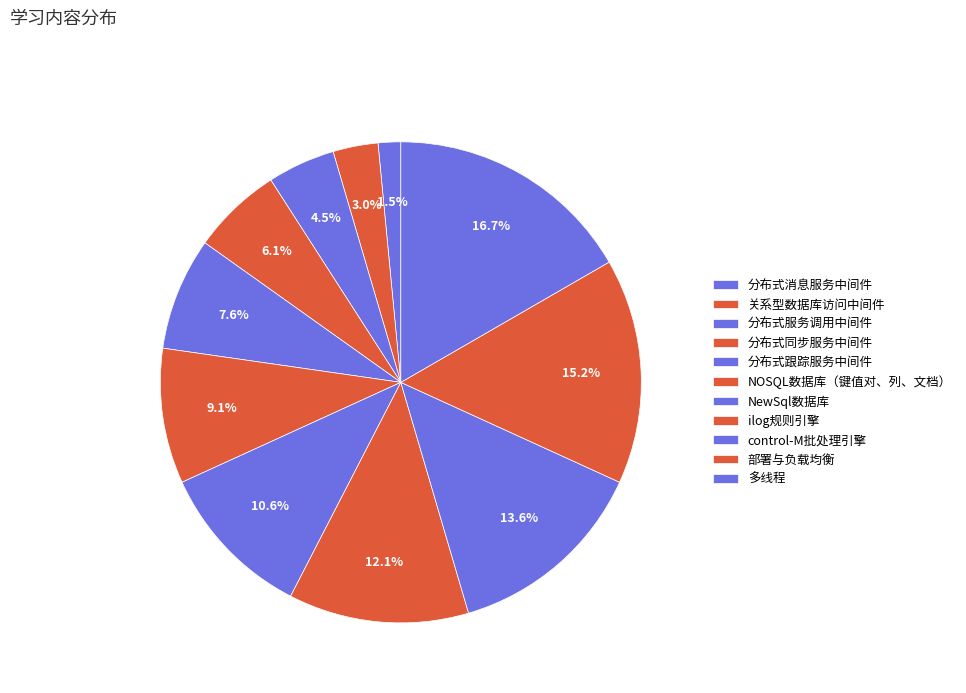

Count the number of slices in the pie.

11